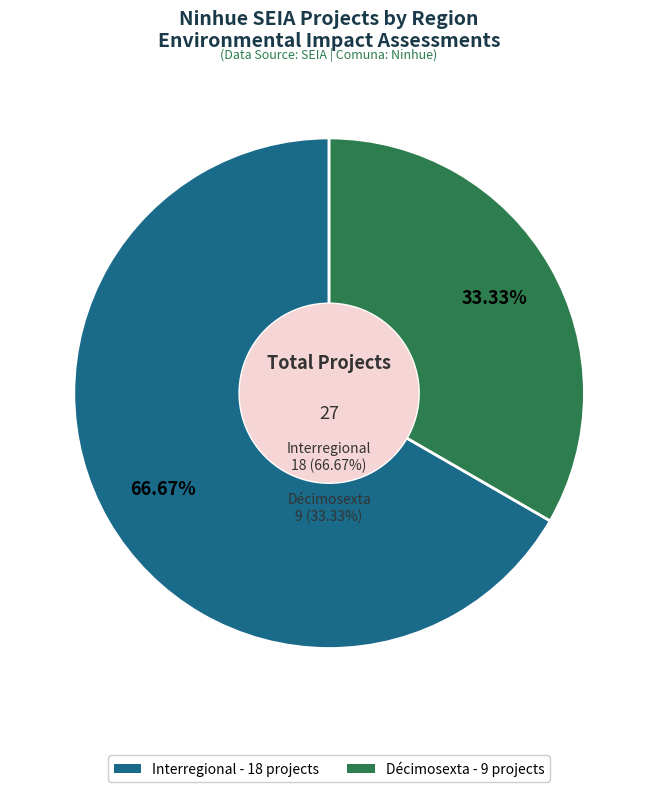

What is the smallest slice in the pie chart?

Décimosexta